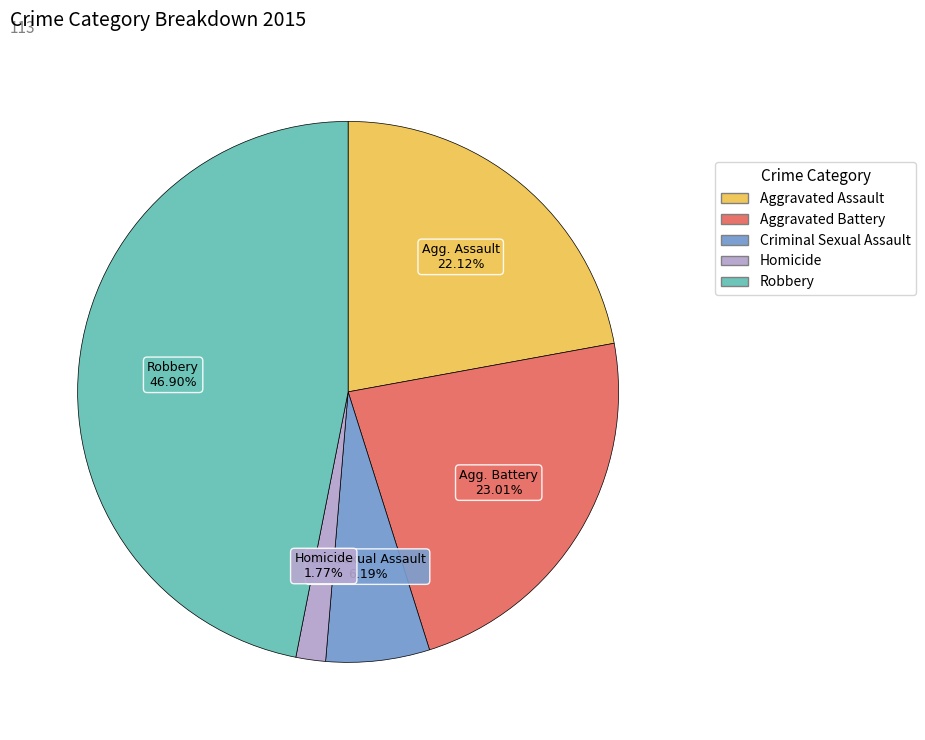

To the nearest percent, what percentage of the pie is Criminal Sexual Assault?

6%